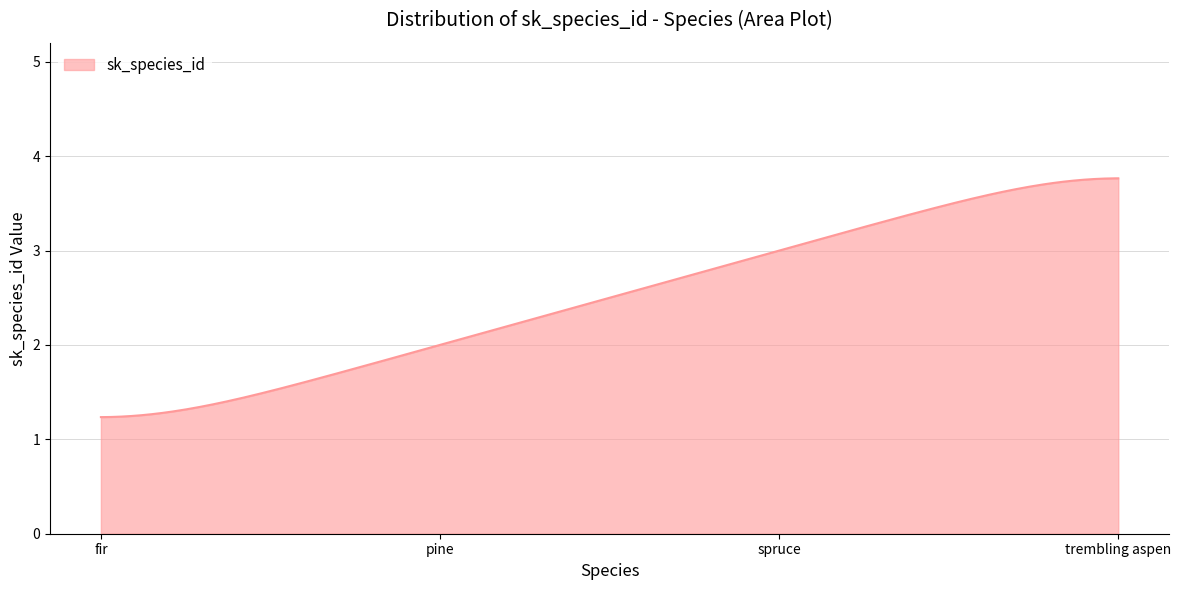

What is the minimum value shown in the chart?

1.2